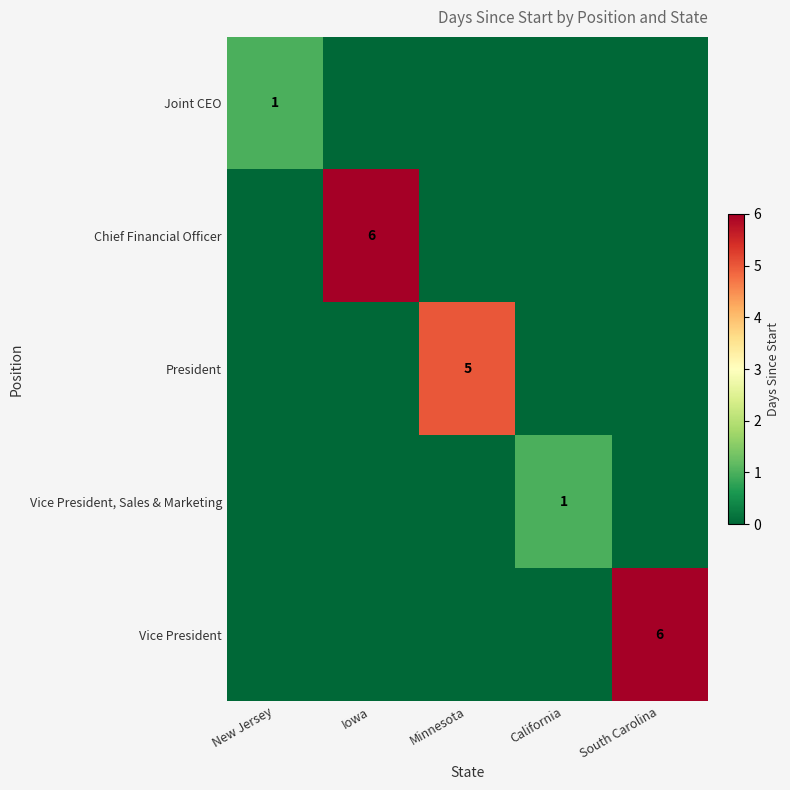

True or false: Vice President has a value of 2 at South Carolina.

False